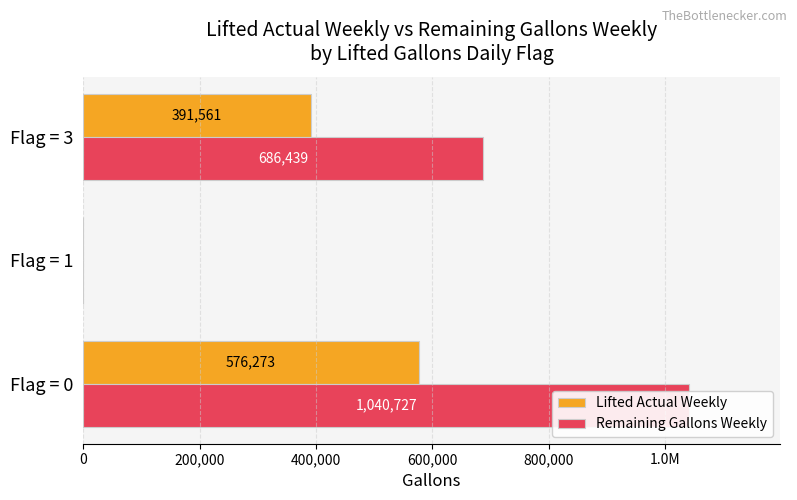

Is it true that Lifted Actual Weekly equals 881257 at Flag = 0?

False